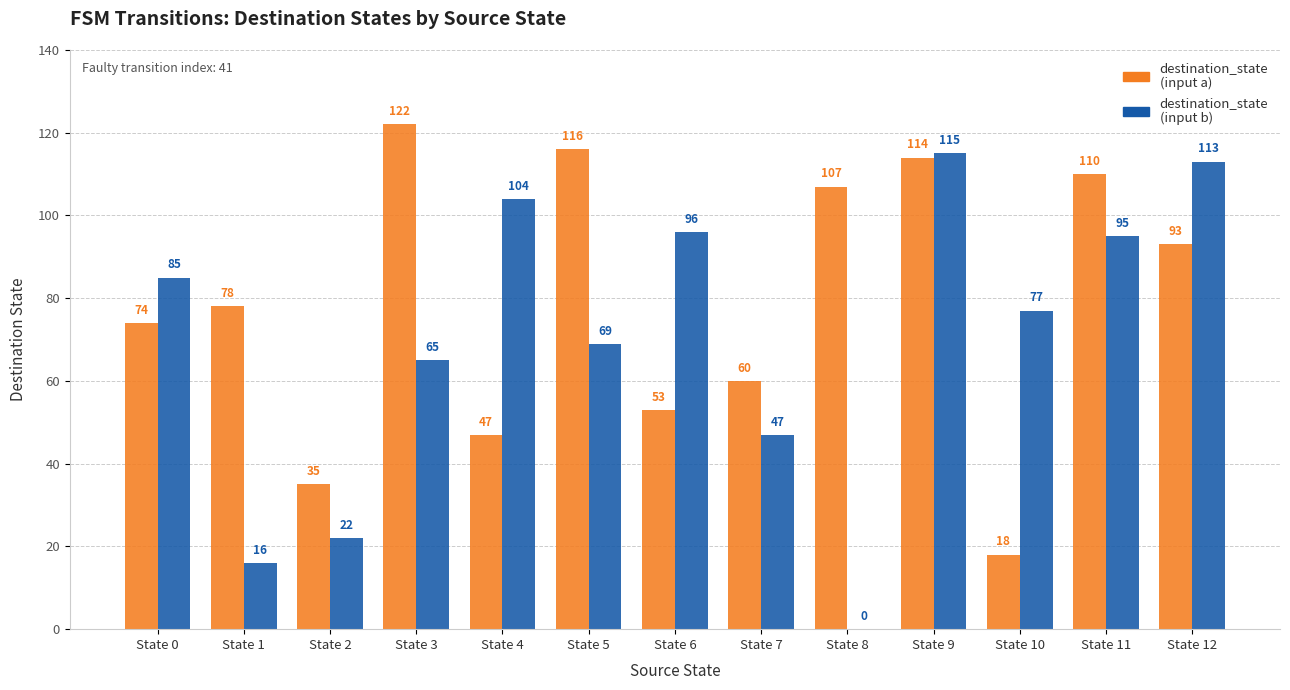

At which category does the chart reach its peak across all series?

State 3